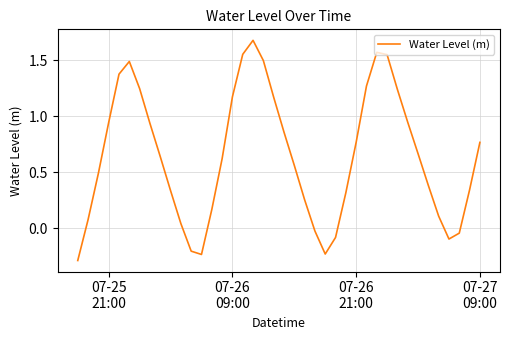

Count the number of data series in this chart.

1